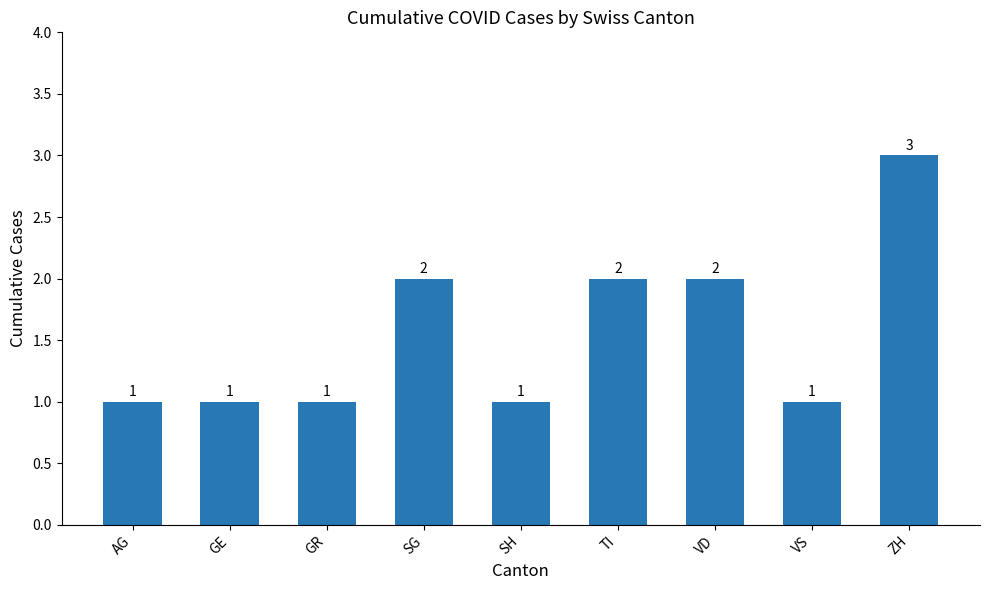

What is the difference between the second highest and minimum values?

1